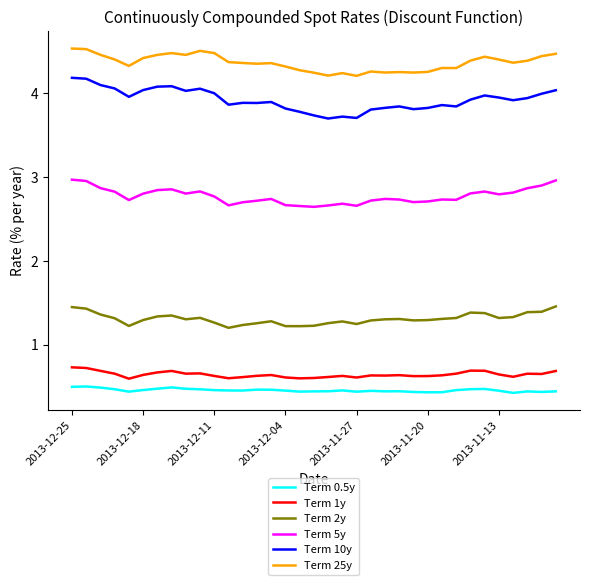

What is the difference between the maximum and minimum values in the Term 0.5y series?

0.1